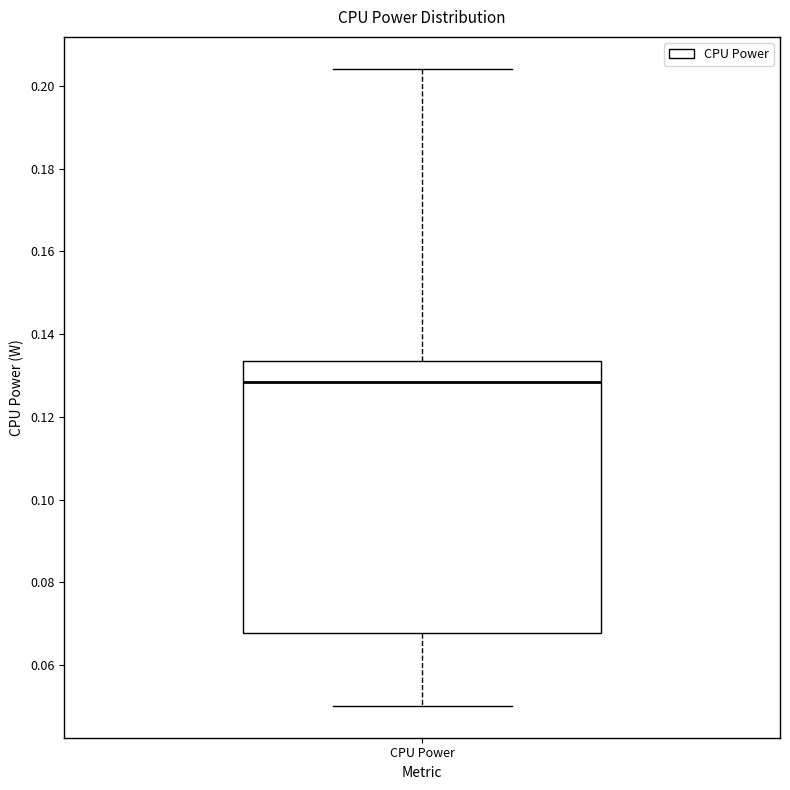

Transcribe this box plot: give where the median line is, the range the box spans, and where the two whiskers end, as read against the y-axis. The values are not printed on the chart, so give them approximately, as read against the axis.

median 0.128, box 0.068 to 0.134, whiskers 0.050 to 0.204